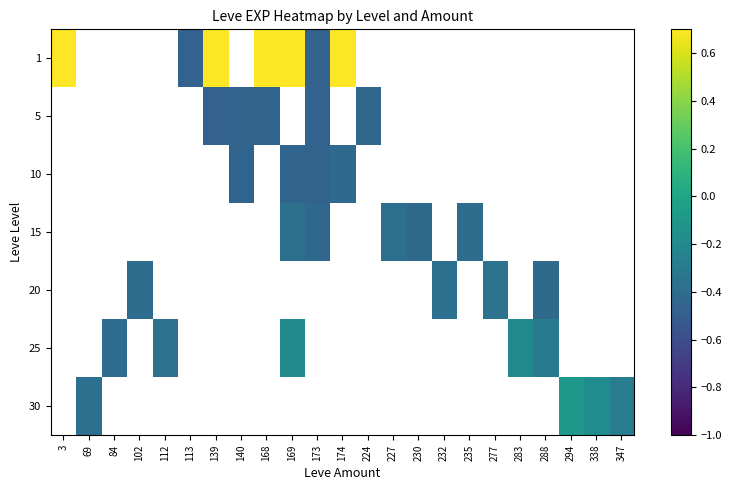

How many data points does each series have?

23